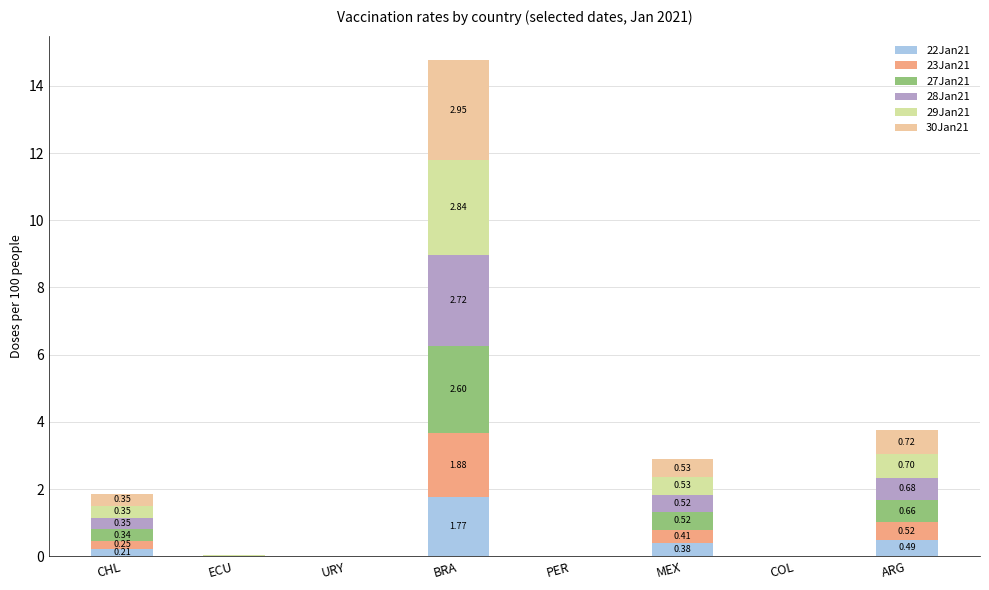

List the labels in order of 22Jan21 value, smallest first.

ECU, URY, PER, COL, CHL, MEX, ARG, BRA